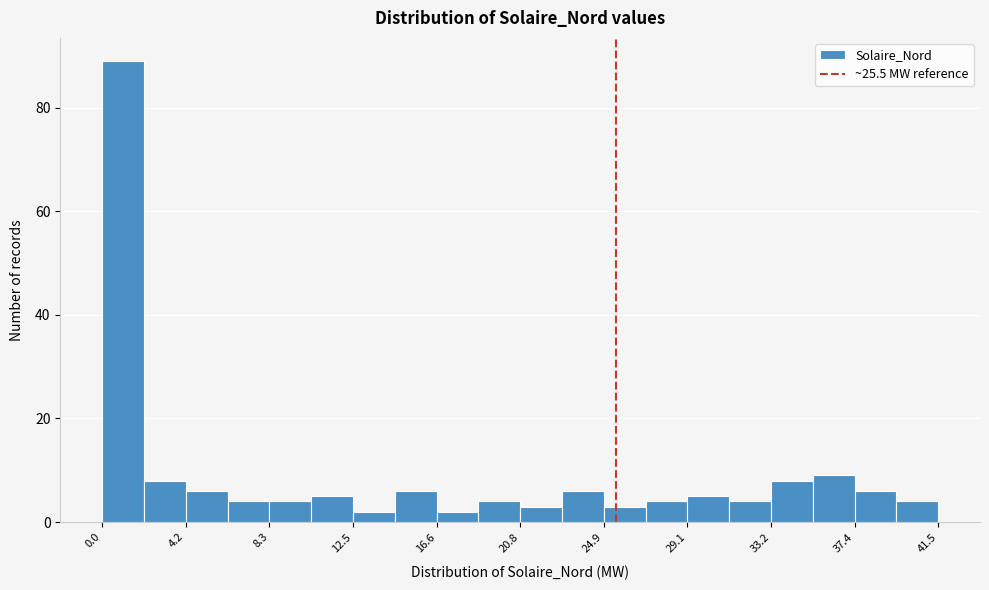

Reading left to right, transcribe this chart: for each bar, give the range it covers on the x-axis and its height. Neither the bar edges nor the heights are printed on the chart, so give them approximately, as read against the axes.

0.0 to 2.0: 90
2.0 to 4.0: 8
4.0 to 6.0: 6
6.0 to 8.5: 4
8.5 to 10.5: 4
10.5 to 12.5: 6
12.5 to 14.5: 2
14.5 to 16.5: 6
16.5 to 18.5: 2
18.5 to 21.0: 4
21.0 to 23.0: 4
23.0 to 25.0: 6
25.0 to 27.0: 4
27.0 to 29.0: 4
29.0 to 31.0: 6
31.0 to 33.0: 4
33.0 to 35.5: 8
35.5 to 37.5: 10
37.5 to 39.5: 6
39.5 to 41.5: 4